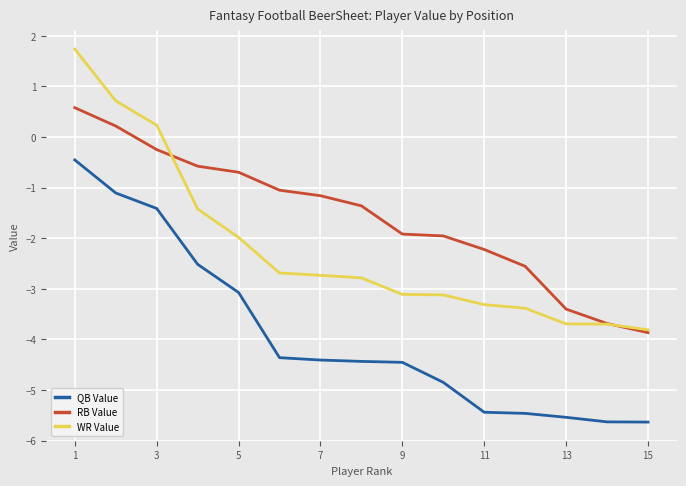

True or false: WR Value and QB Value cross at least once.

False